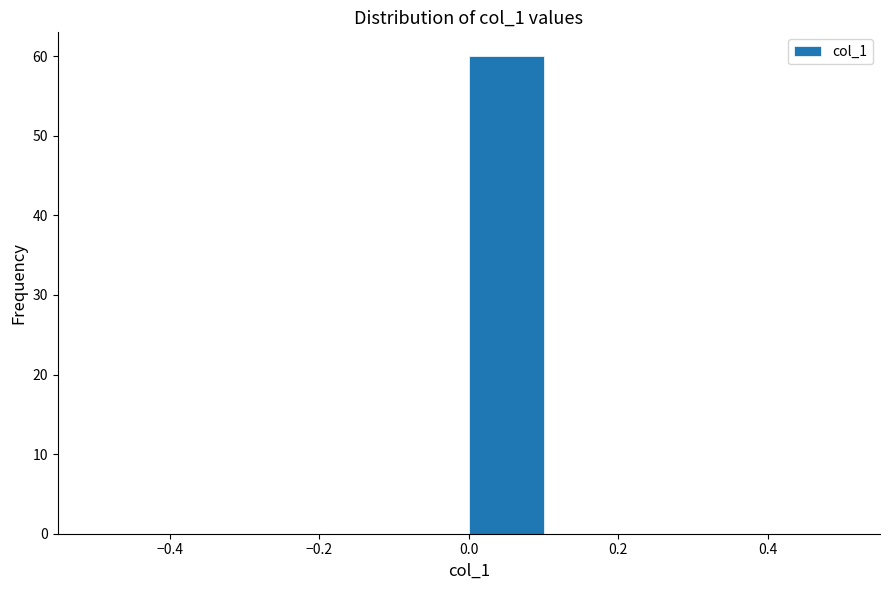

How tall is the bar that spans 0.0 to 0.1 on the x-axis? The values are not printed on the chart, so give them approximately, as read against the axis.

60